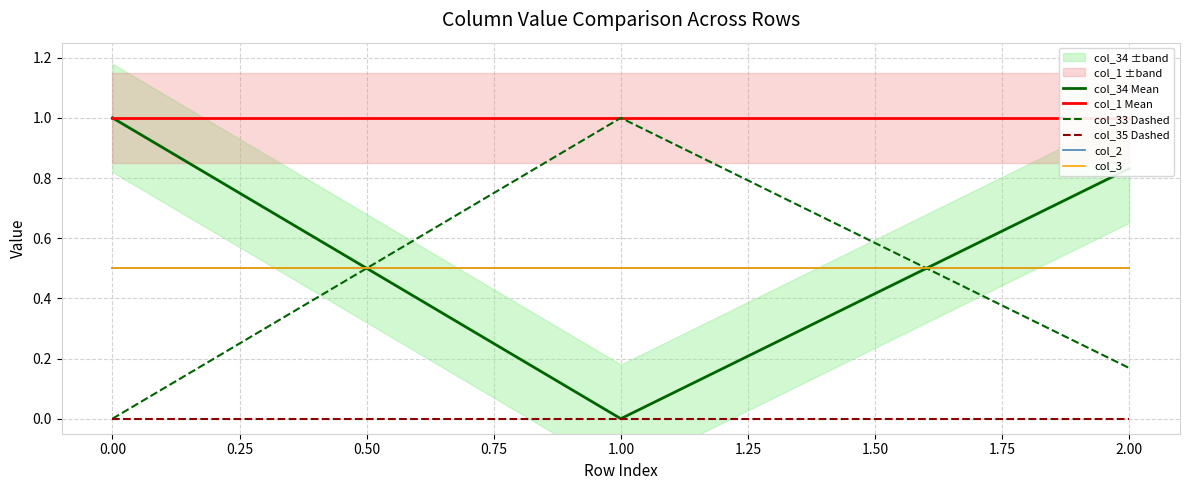

Reading right to left, extract all data points from this chart.

col_34 Mean: 0.8	0.0	1.0
col_1 Mean: 1.0	1.0	1.0
col_33 Dashed: 0.2	1.0	0.0
col_35 Dashed: 0.0	0.0	0.0
col_2: 0.5	0.5	0.5
col_3: 0.5	0.5	0.5